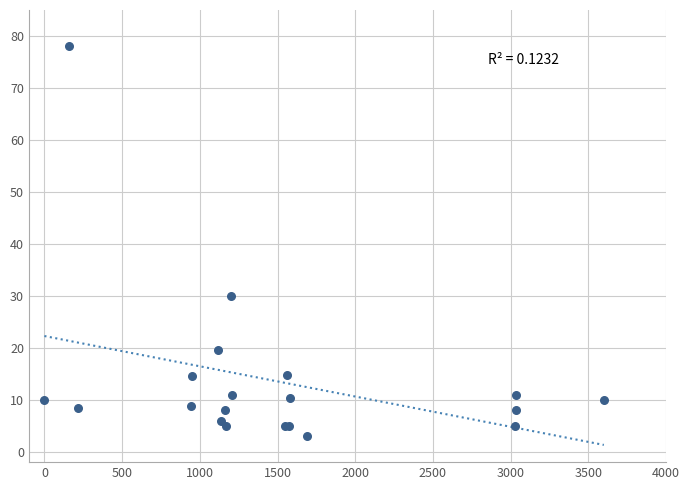

What Y value in the scatter plot is closest to 40?

30.0